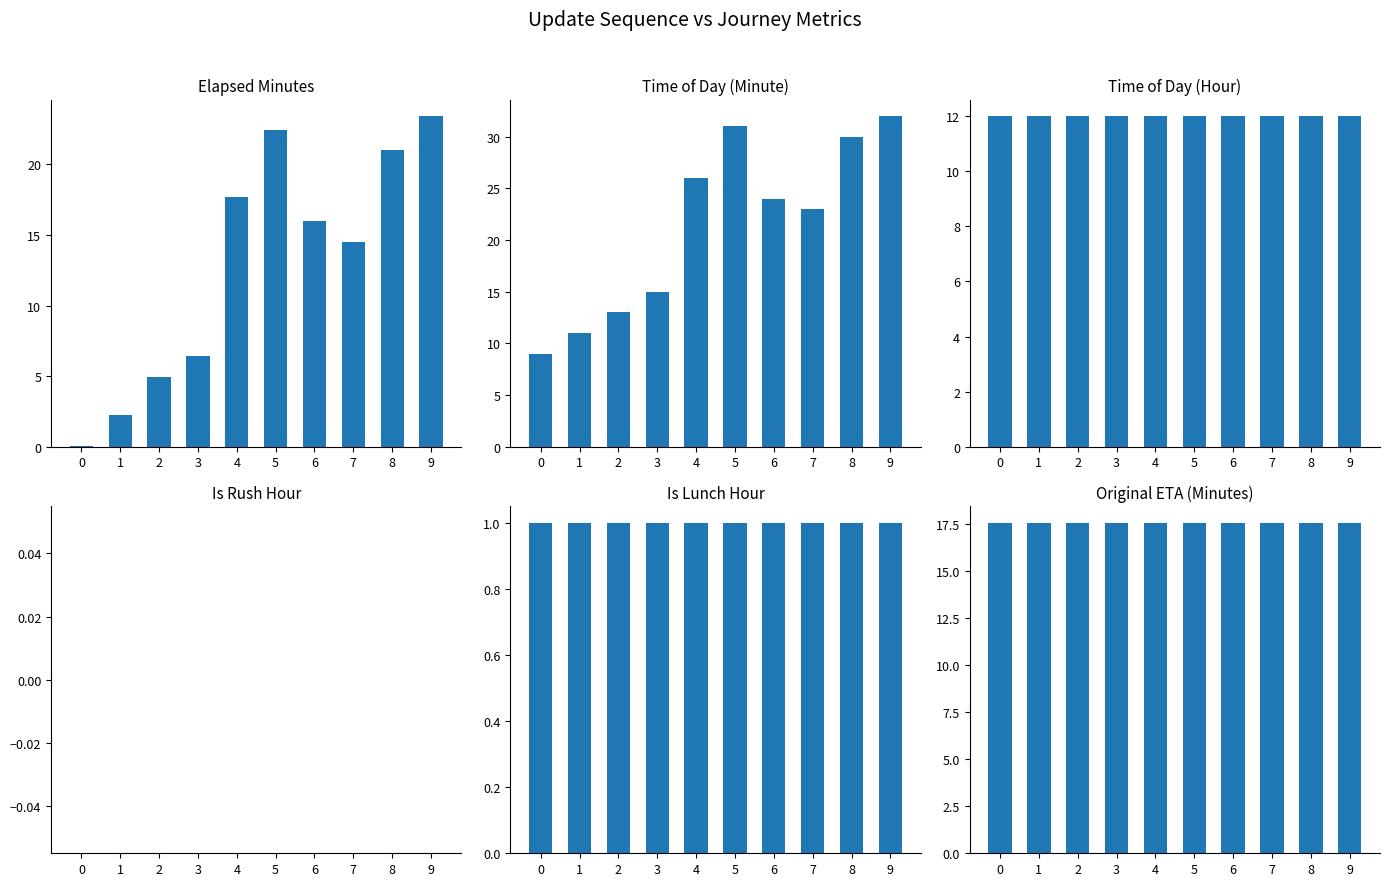

Which series has the largest range (max minus min)?

elapsed_minutes